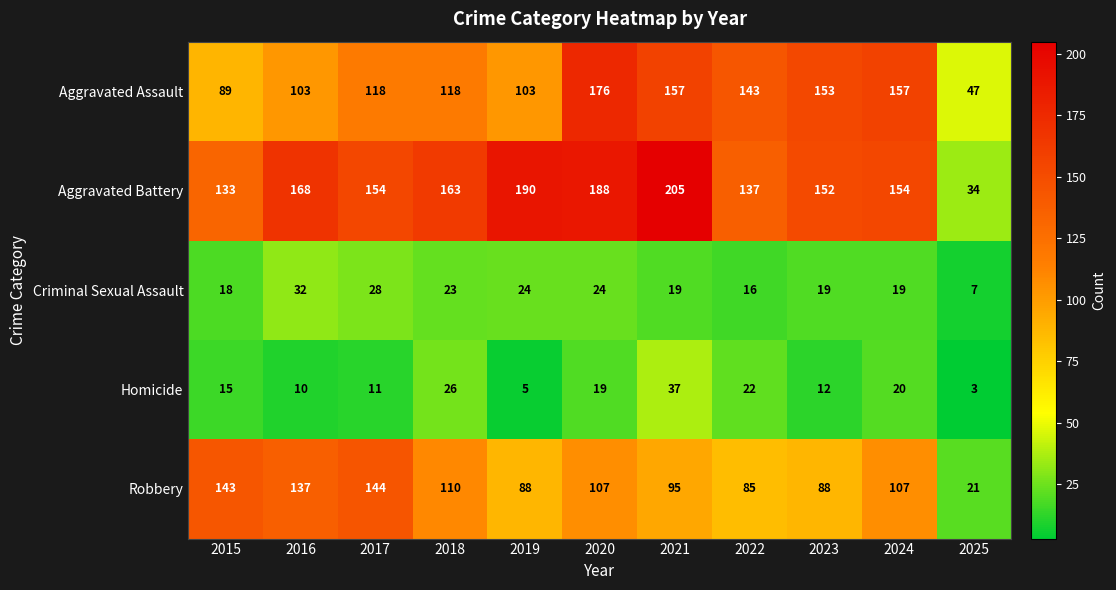

What is the difference between the maximum and minimum values in the Robbery series?

123